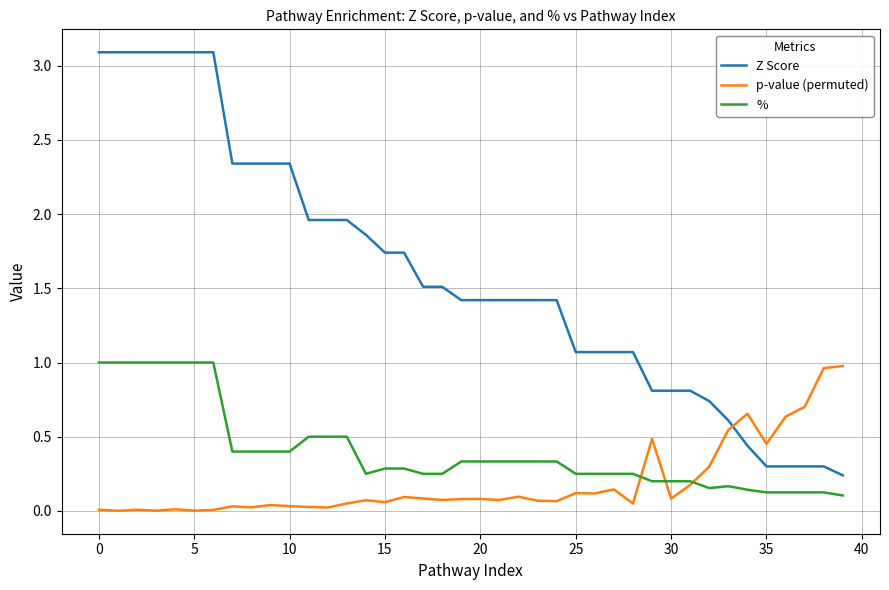

Which series has the largest range (max minus min)?

Z Score